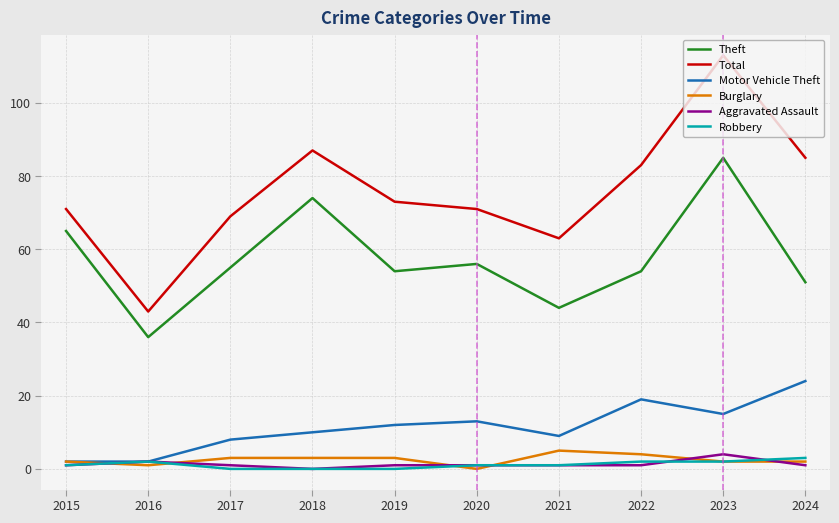

What is the highest value of the Total series?

113